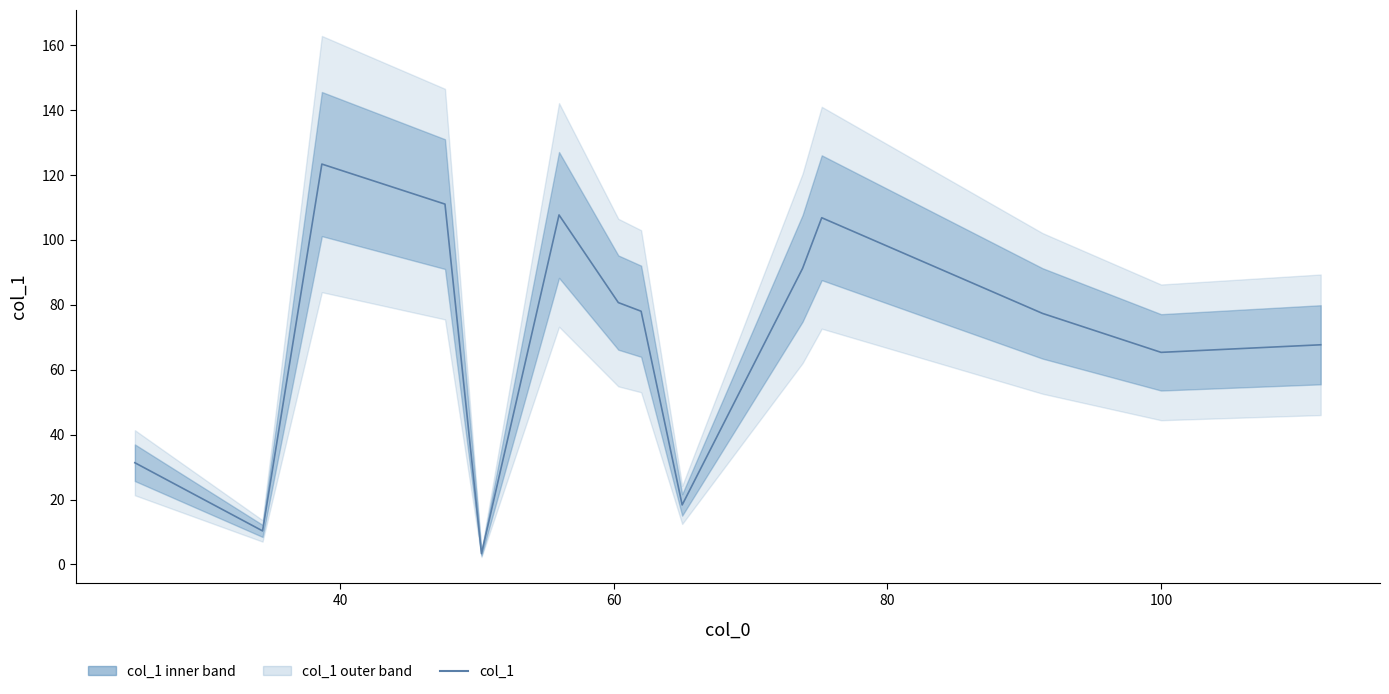

Count the number of data series in this chart.

1